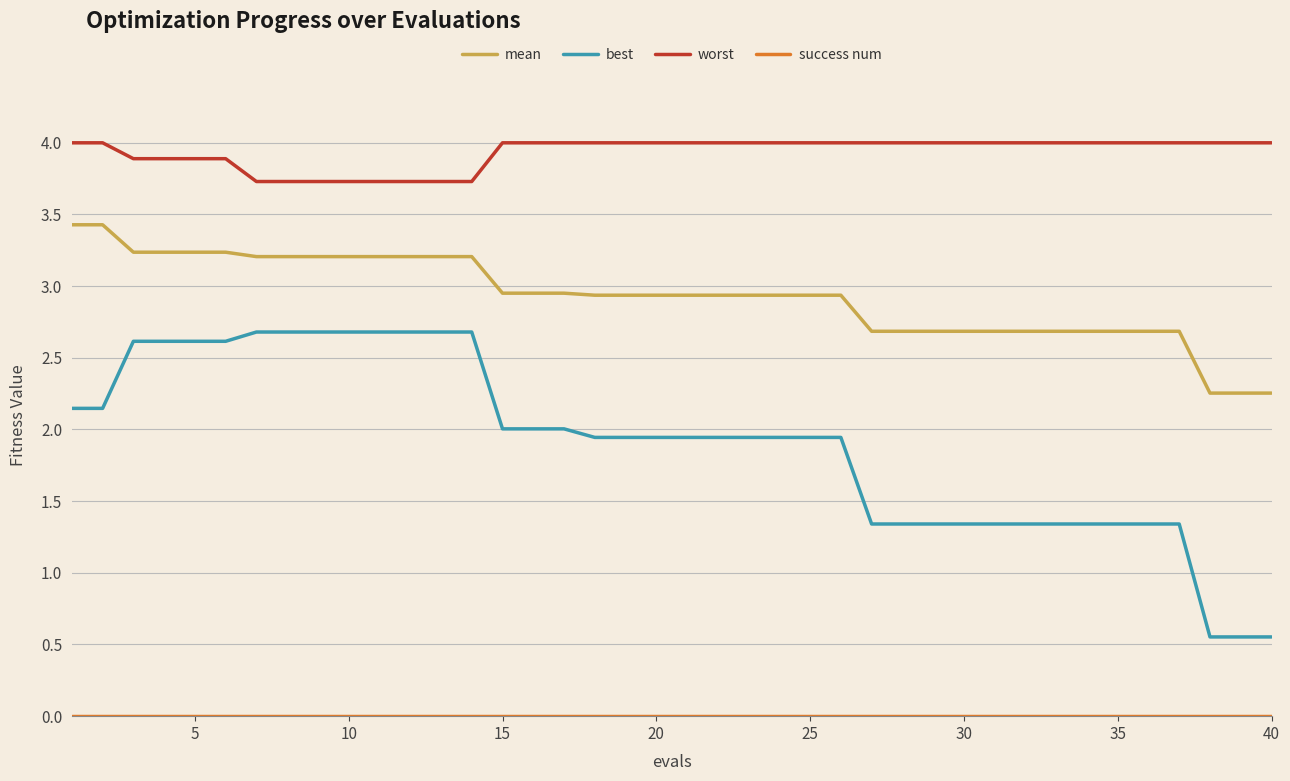

What is the highest value of the best series?

2.7